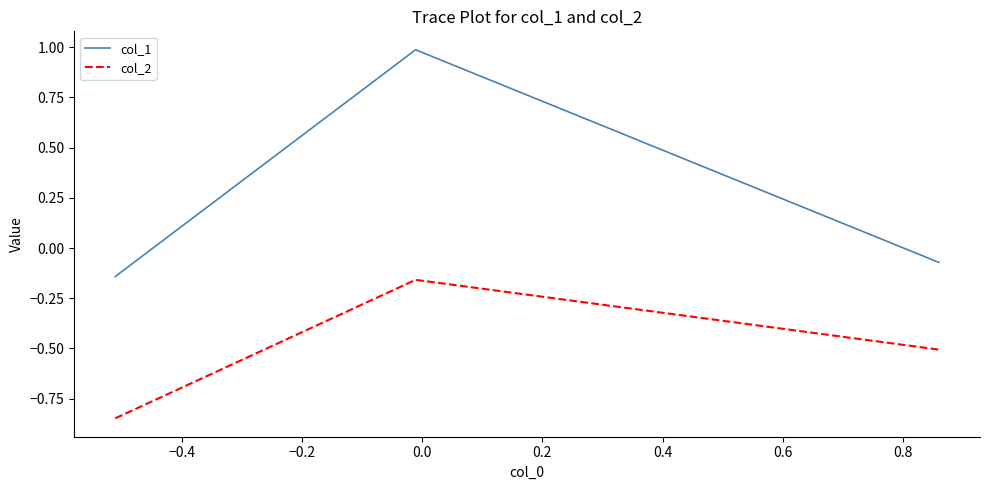

What is the maximum value shown in the chart?

1.0